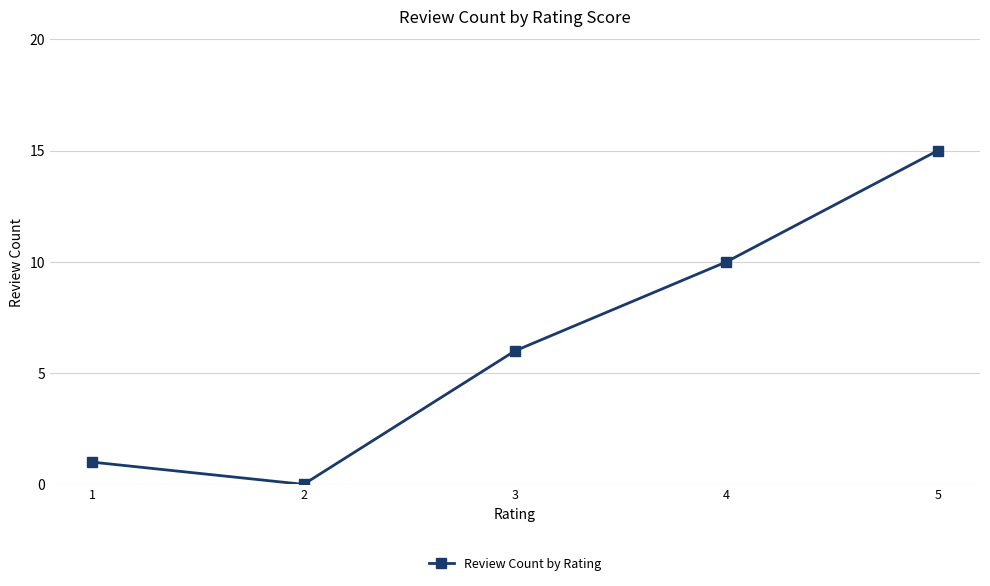

Rank the categories by value from highest to lowest.

5, 4, 3, 1, 2